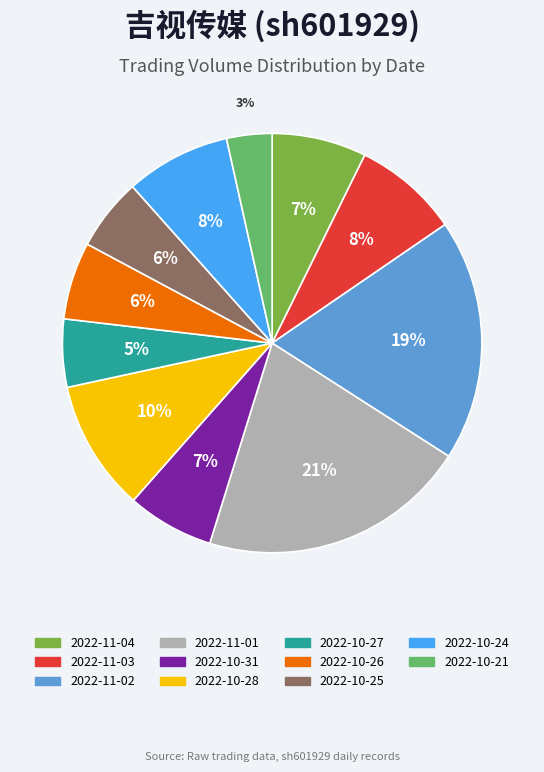

Is there a majority slice in this chart?

No